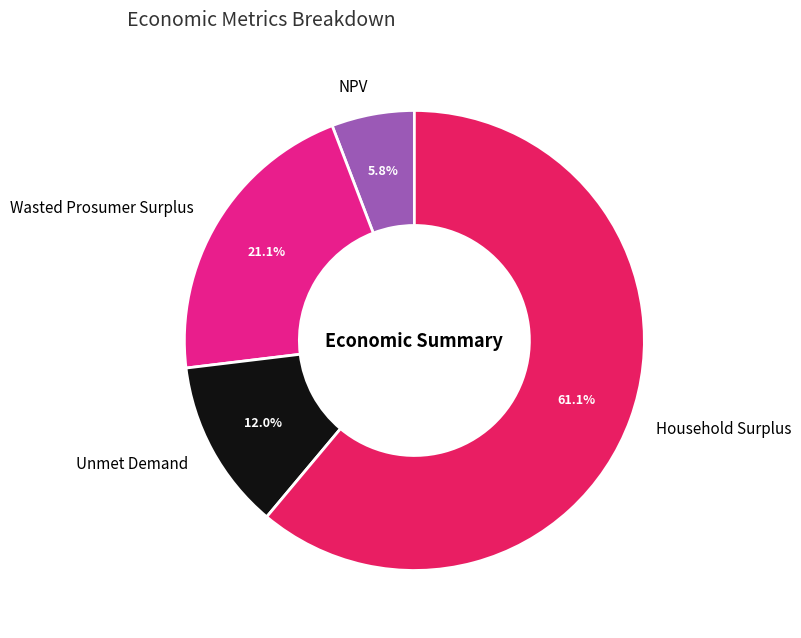

How many segments does this pie chart have?

4